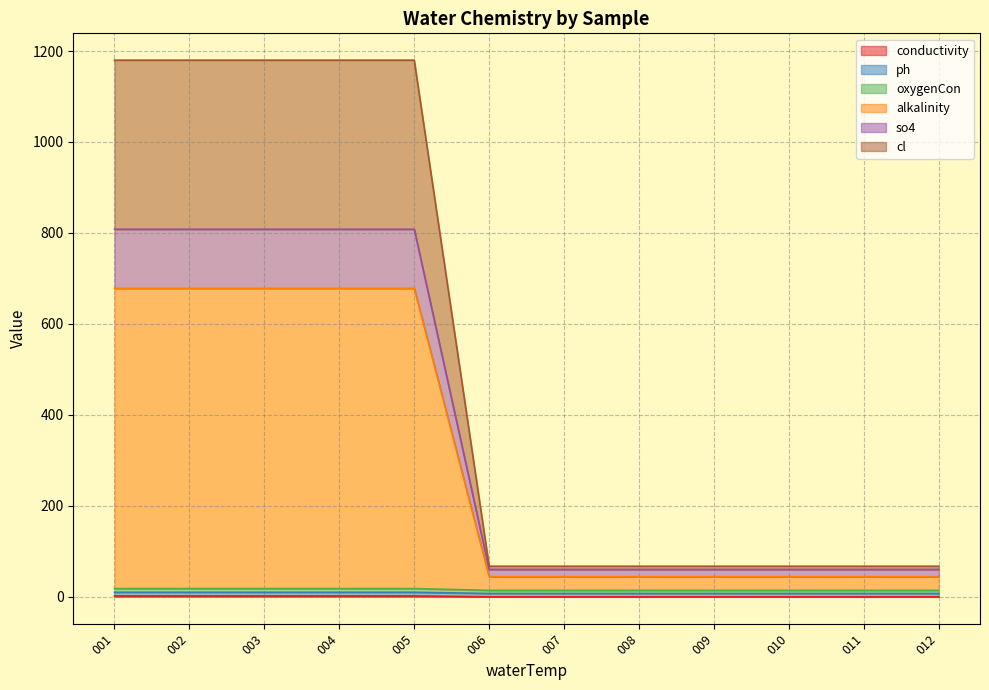

Does the chart display data point markers on the line(s)?

No